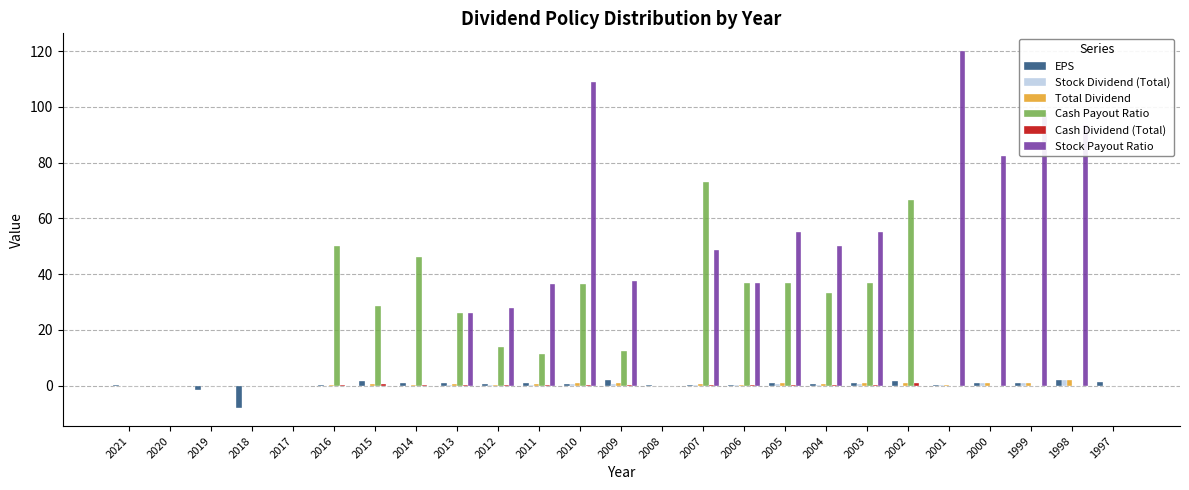

How many groups of bars are there?

25